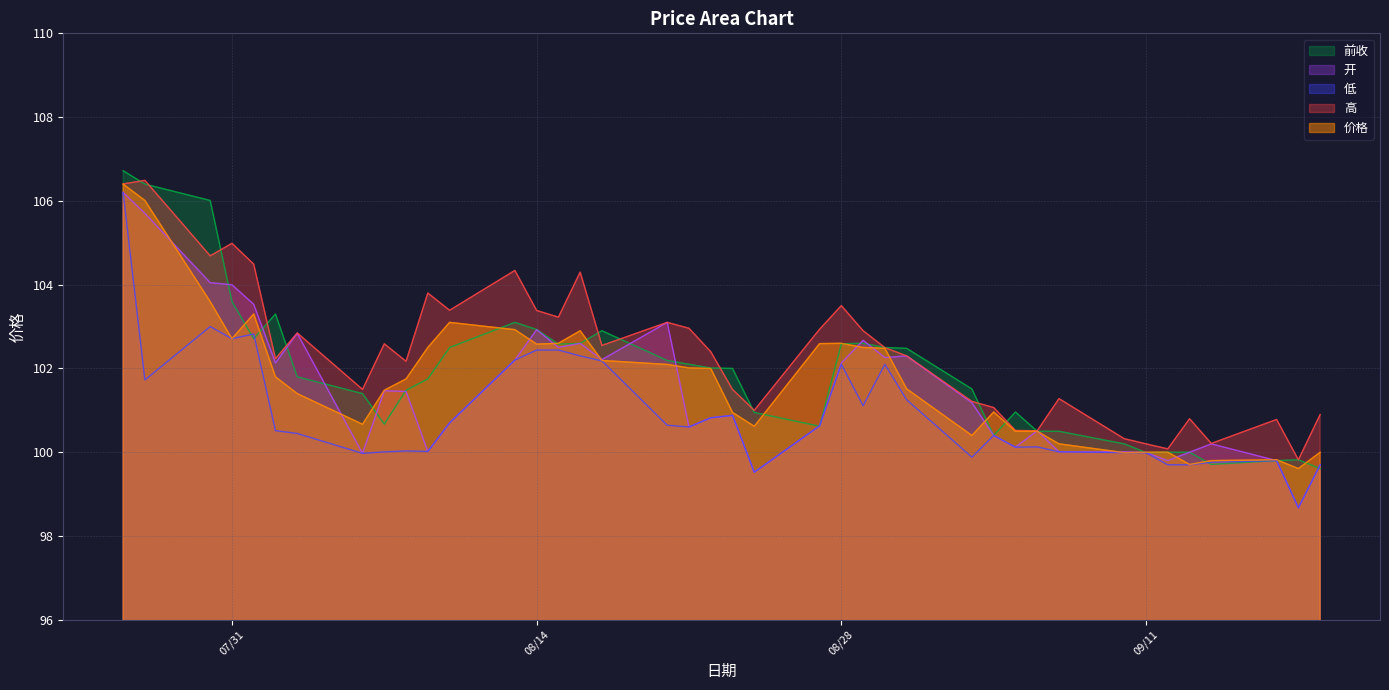

What is the difference between the 高 values at 2018/8/29 and 2018/8/07?

0.3